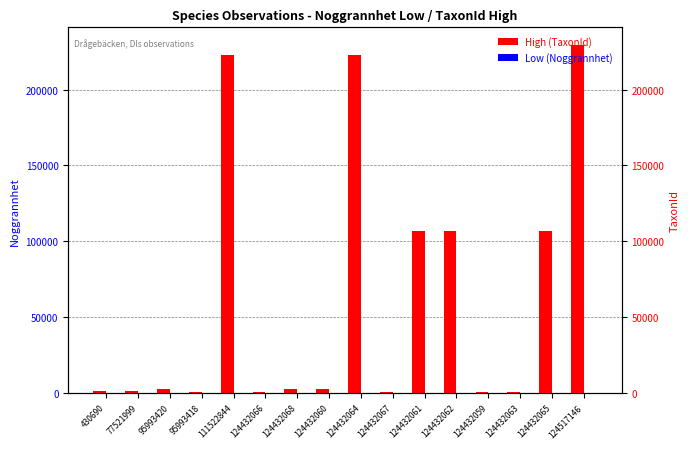

Read the High (TaxonId) value at 77521999, to the nearest 50.

1600